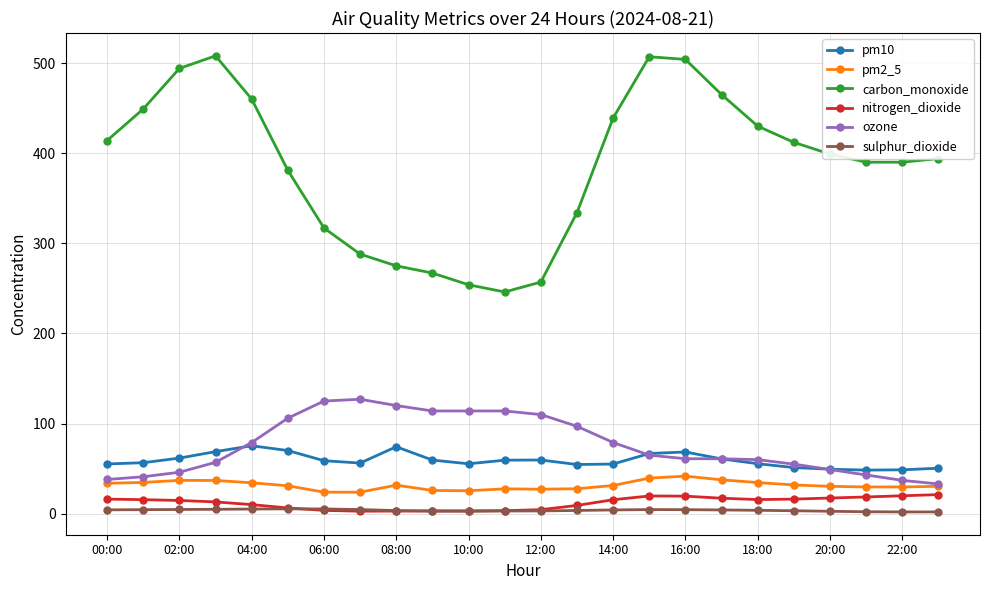

After their last crossing, which series has the higher values: pm10 or ozone?

pm10